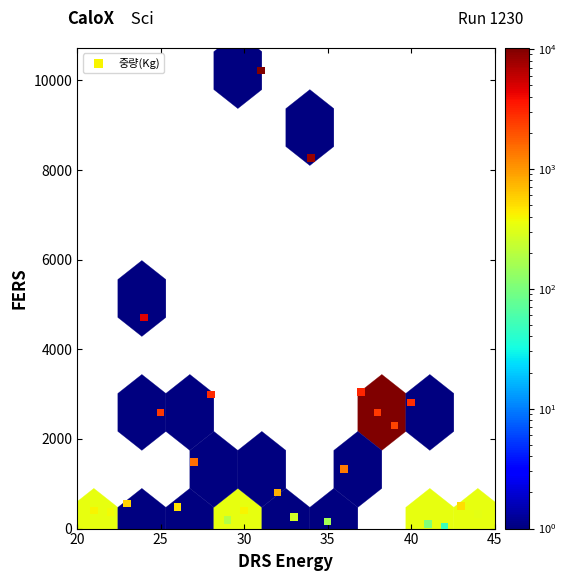

What is the range of Y values (max minus min)?

10170